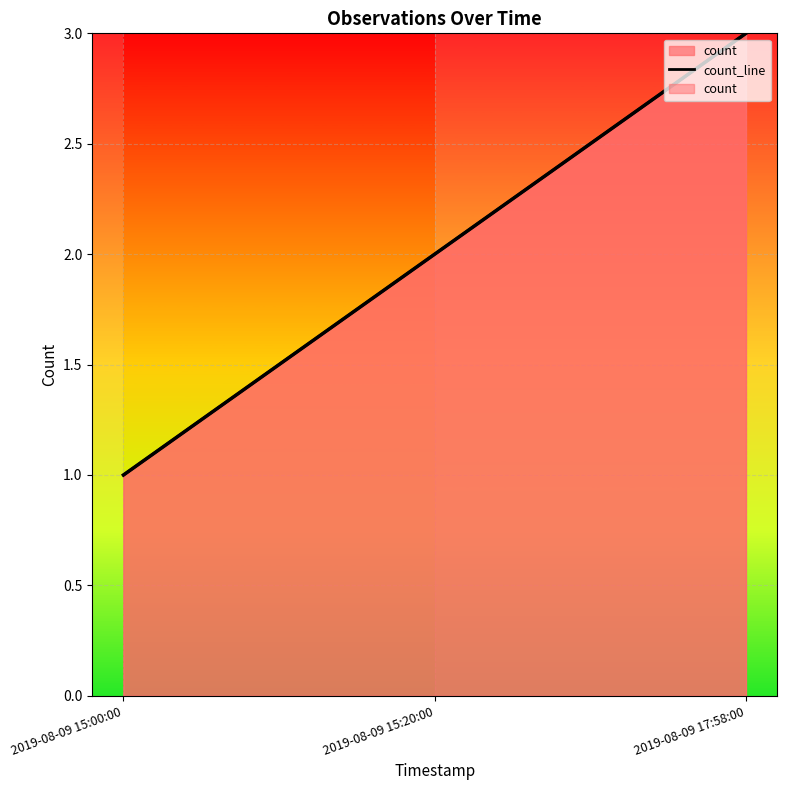

List the labels in order of value, largest first.

2019-08-09 17:58:00, 2019-08-09 15:20:00, 2019-08-09 15:00:00